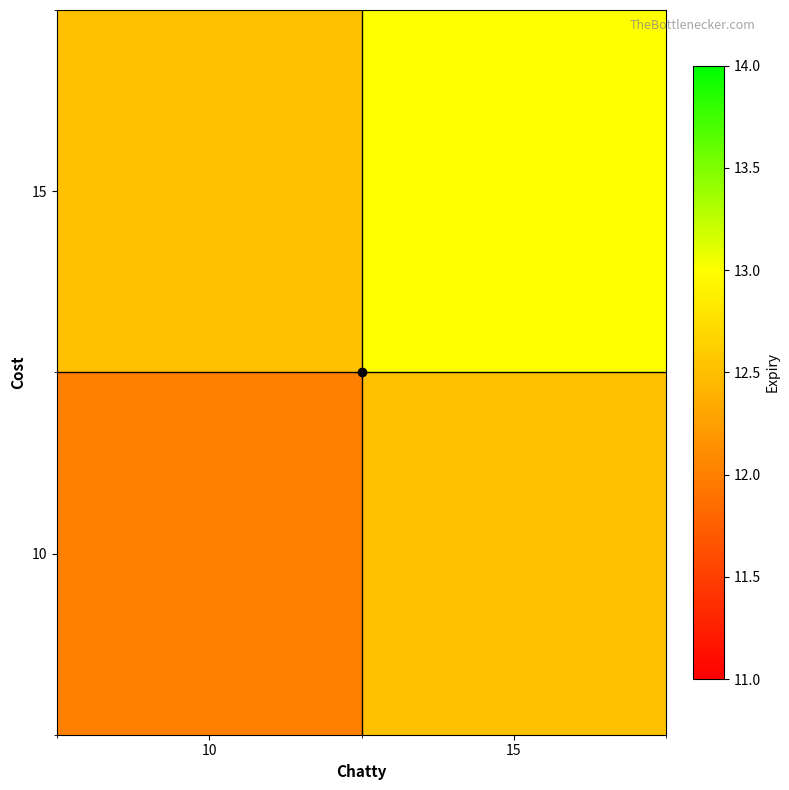

Which has a higher value, 10 or 15?

15